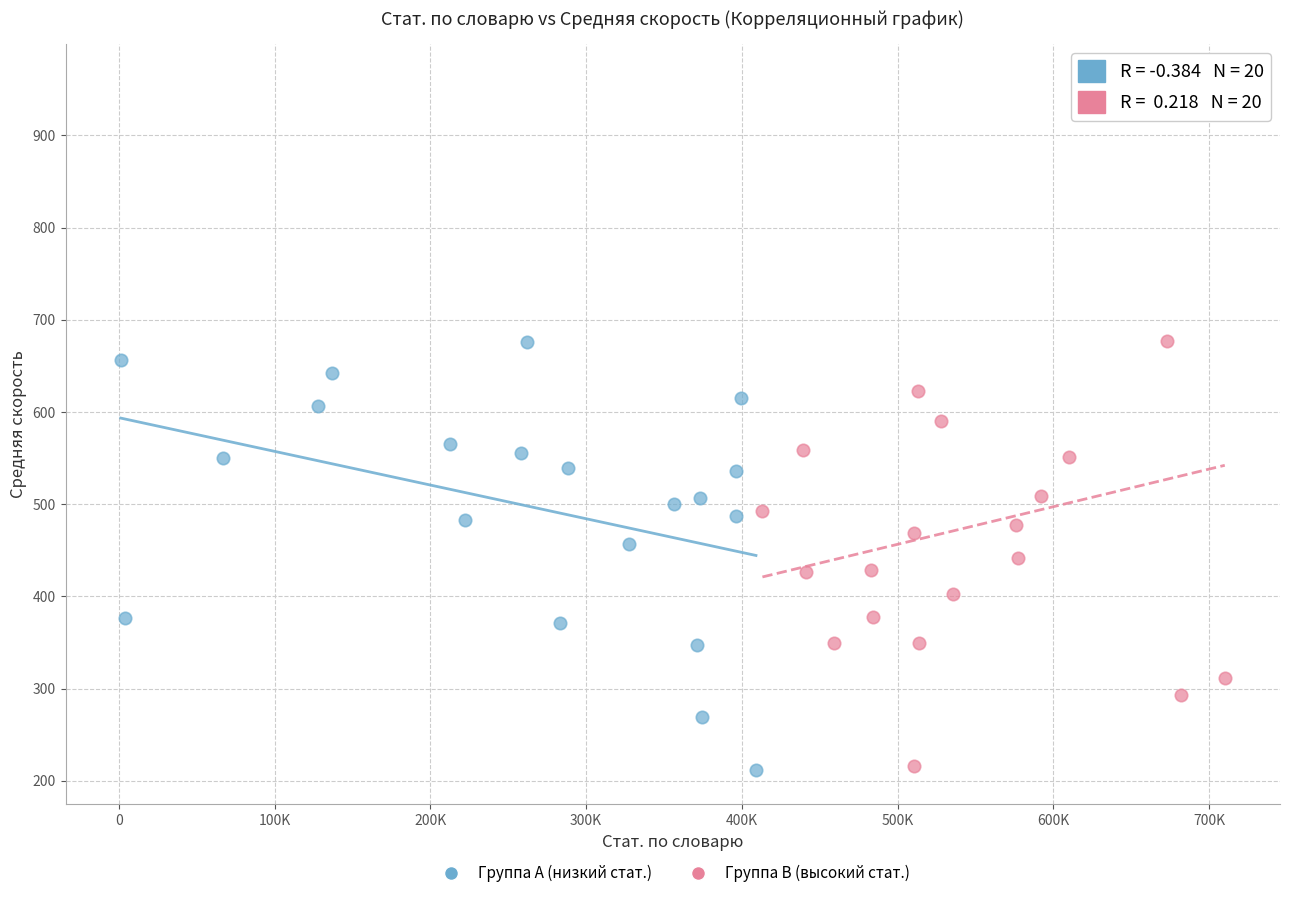

What are all the series names shown in the legend?

Группа A (низкий стат.), Группа B (высокий стат.)